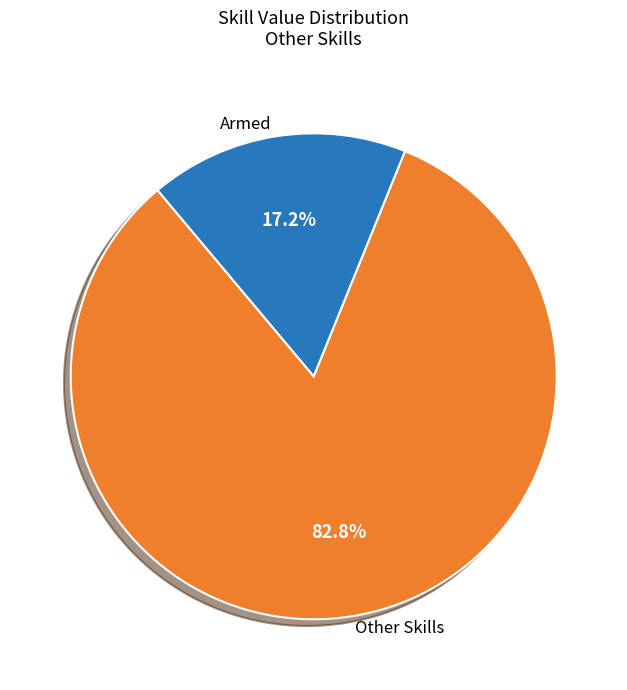

Which has a higher value, Other Skills or Armed?

Other Skills